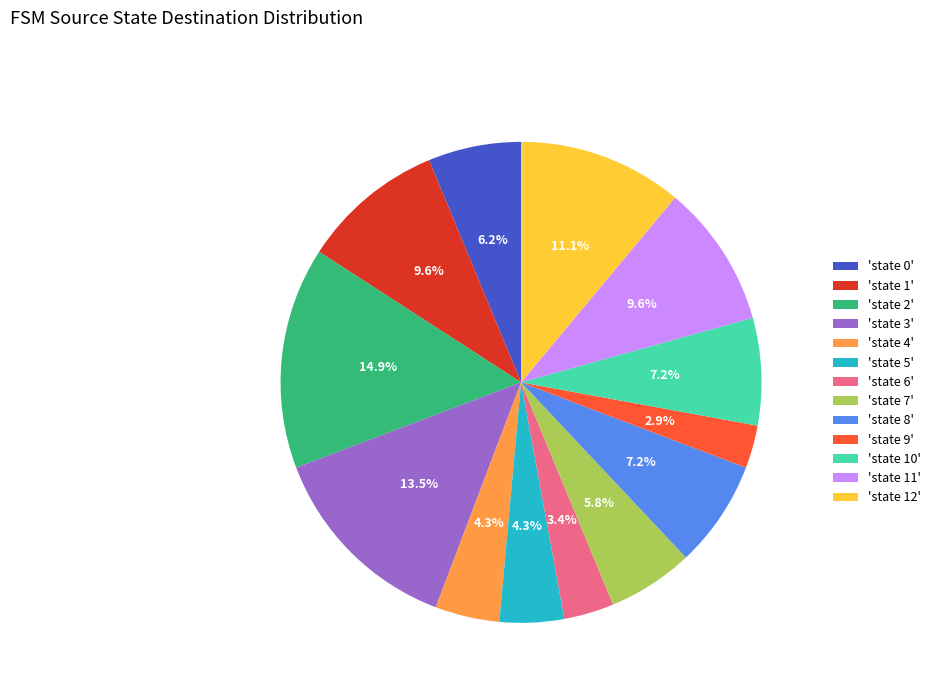

Which has a higher value, 'state 1' or 'state 12'?

'state 12'